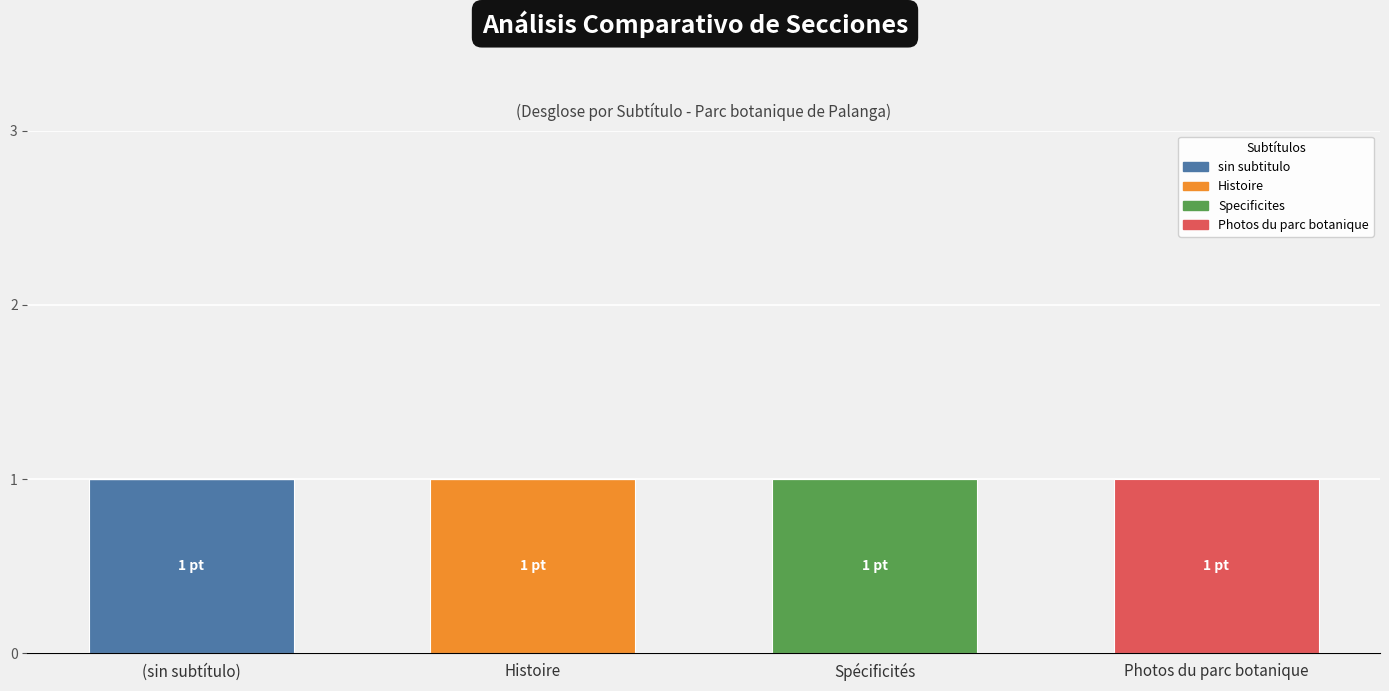

The sin subtitulo series shows -1 at Spécificités. True or false?

False